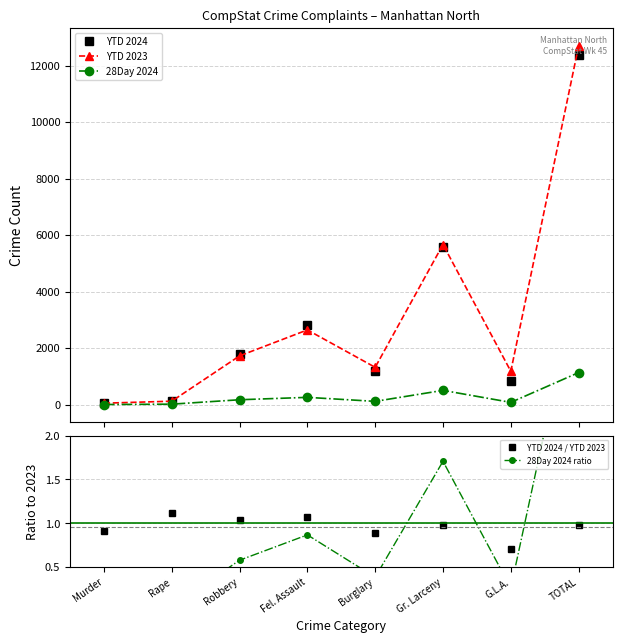

Reading left to right, extract all data points from this chart.

YTD 2024: 44.0	133.0	1777.0	2833.0	1178.0	5572.0	836.0	12373.0
YTD 2023: 48.0	119.0	1723.0	2643.0	1318.0	5667.0	1178.0	12696.0
28Day 2024: 1.0	14.0	170.0	255.0	113.0	502.0	77.0	1132.0
YTD 2024 / YTD 2023: 0.9	1.1	1.0	1.1	0.9	1.0	0.7	1.0
28Day 2024 ratio: 0.0	0.0	0.6	0.9	0.4	1.7	0.3	3.8